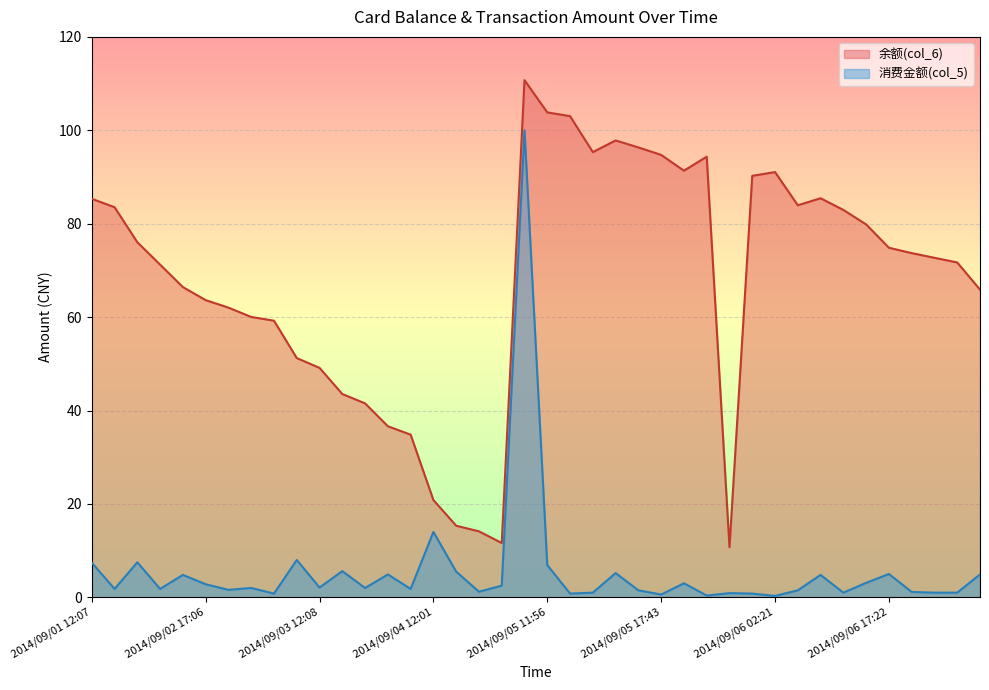

The 消费金额(col_5) series shows 0.3 at 2014/09/06 15:52. True or false?

False